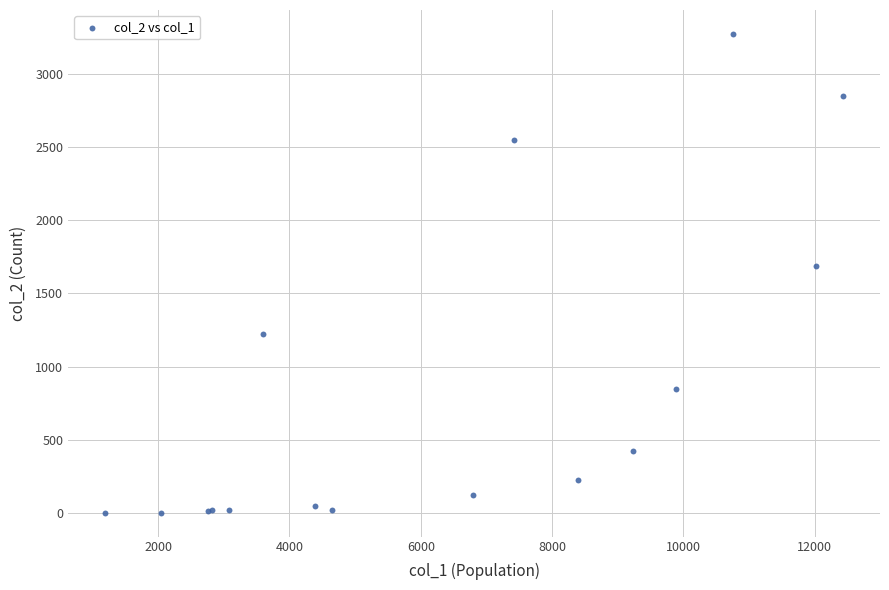

What Y value in the scatter plot is closest to 1638?

1690